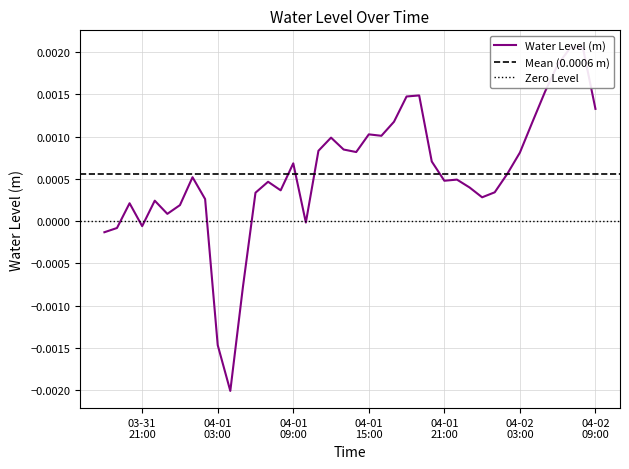

Is this an area chart (filled region under the line)?

No